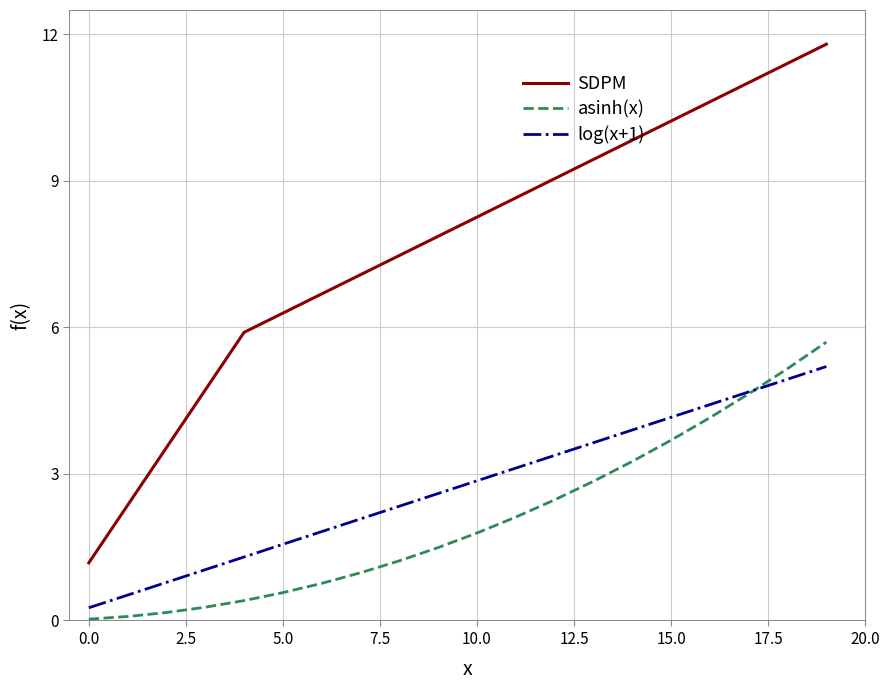

Which series has the largest total across all categories?

SDPM